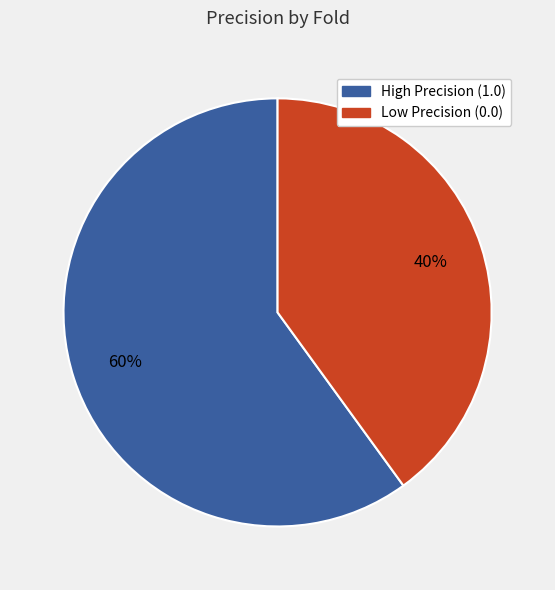

True or false: High Precision (1.0) accounts for 60% of the total.

True